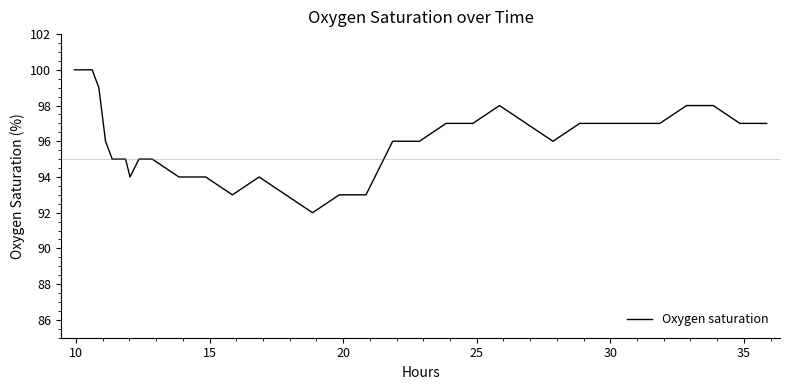

What is the difference between the maximum and minimum values?

8